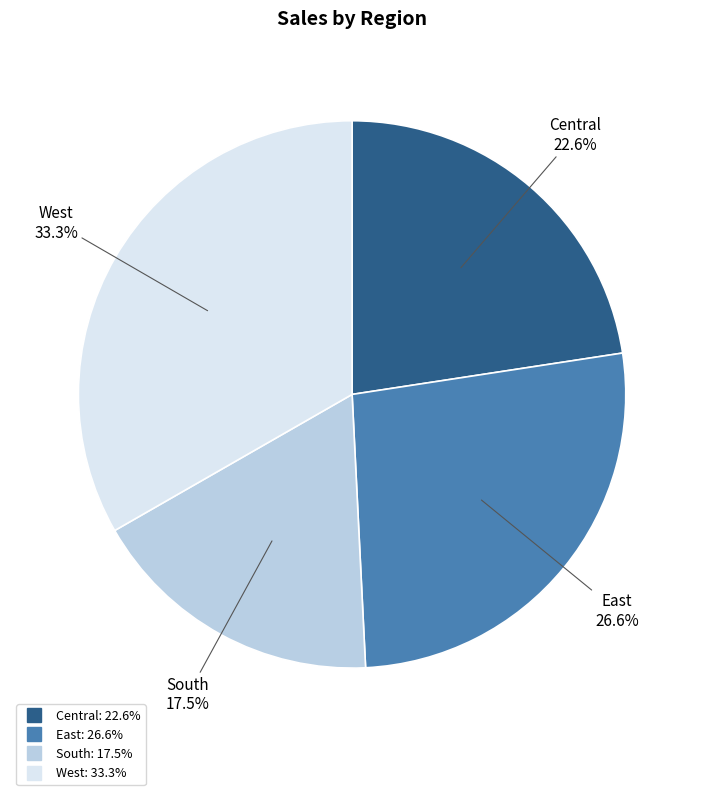

To the nearest percent, what is the difference between the West and South slice percentages?

16%